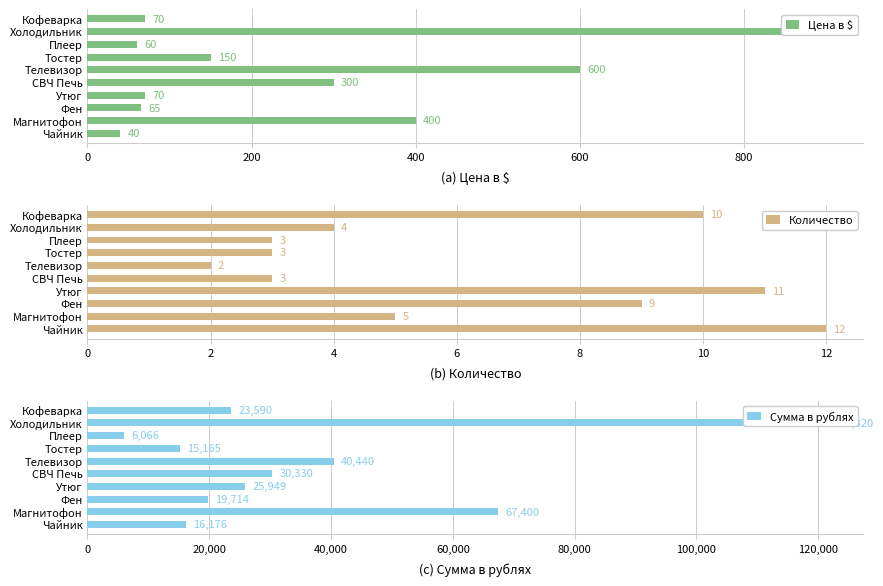

Which series has the largest range (max minus min)?

Сумма в рублях